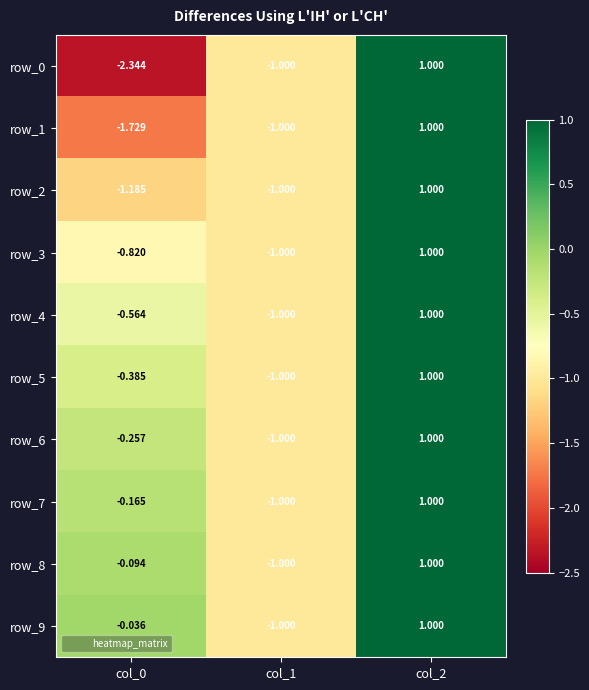

What is the approximate value of row_7 at col_0?

-0.2